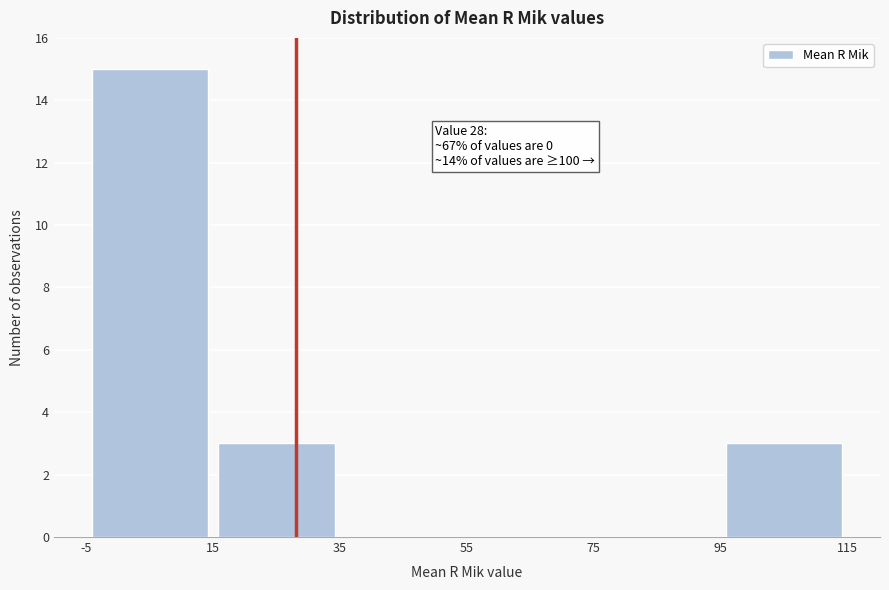

Over which range of the x-axis is the bar tallest?

-5 to 15